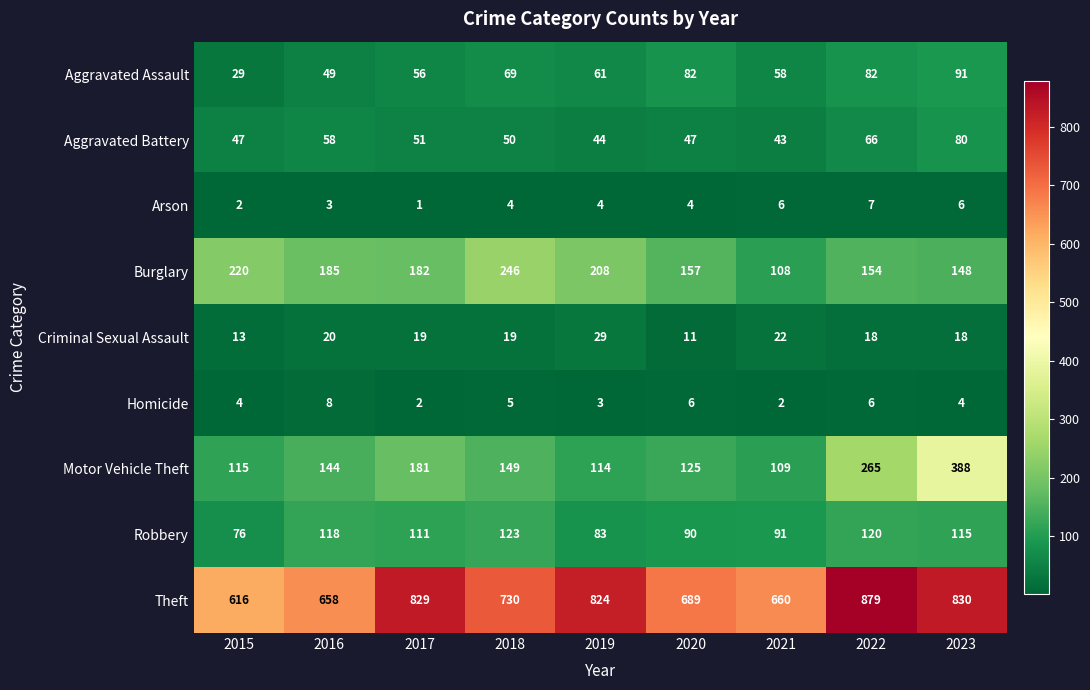

What is the total value across all series at 2019?

1370